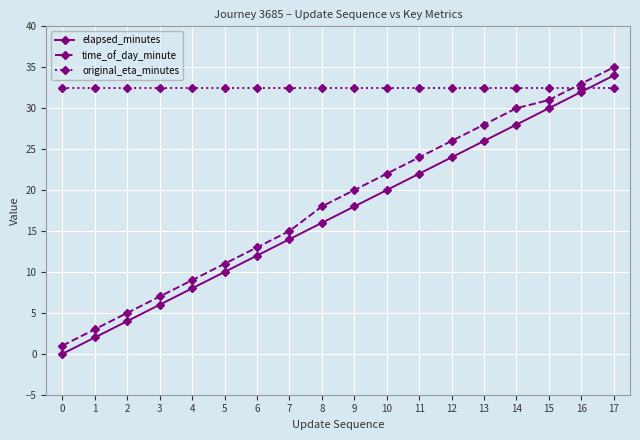

Rank the series at 6 from lowest to highest value.

elapsed_minutes, time_of_day_minute, original_eta_minutes